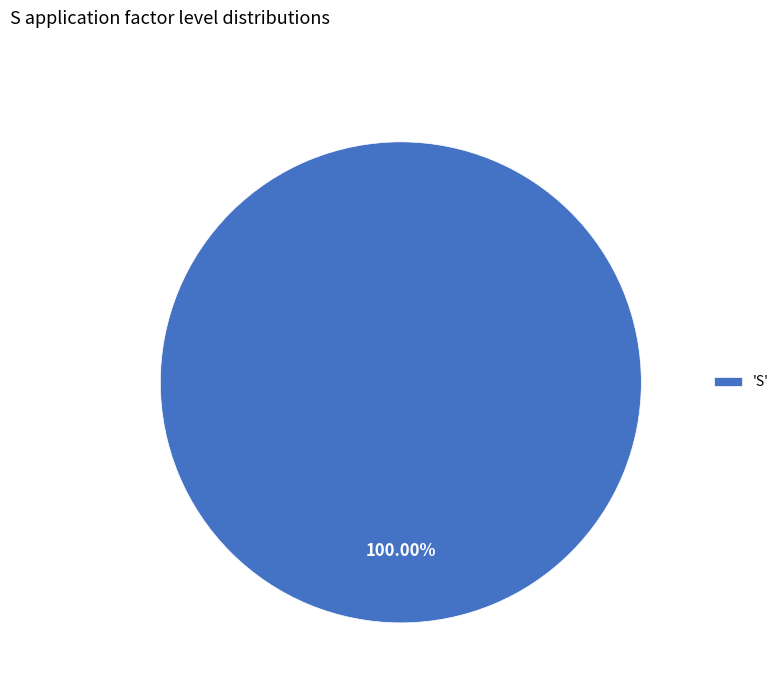

How many slices are in this pie chart?

1